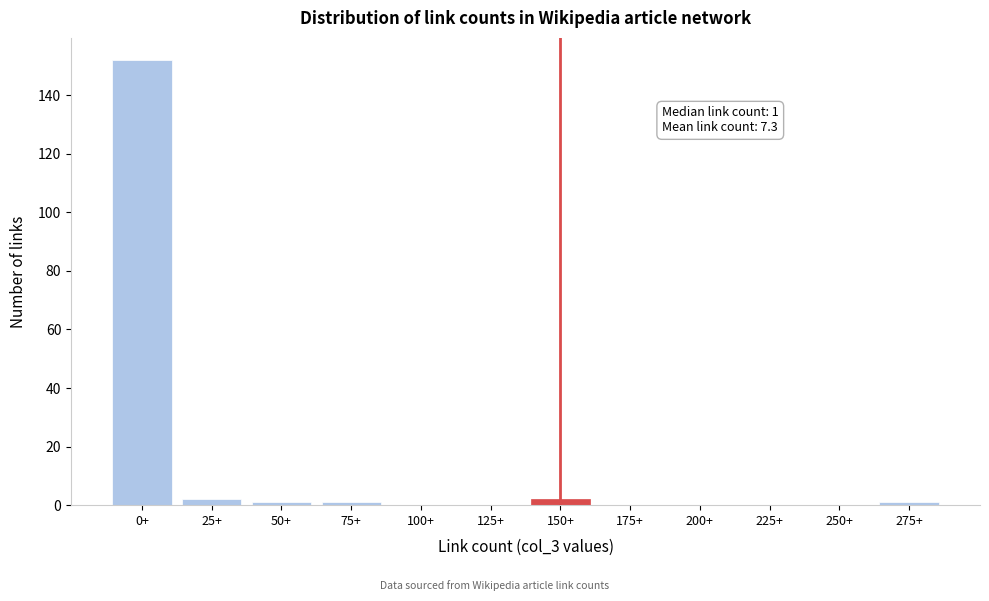

Reading left to right, transcribe all the data shown in this chart.

0+=152	25+=2	50+=1	75+=1	100+=0	125+=0	150+=2	175+=0	200+=0	225+=0	250+=0	275+=1